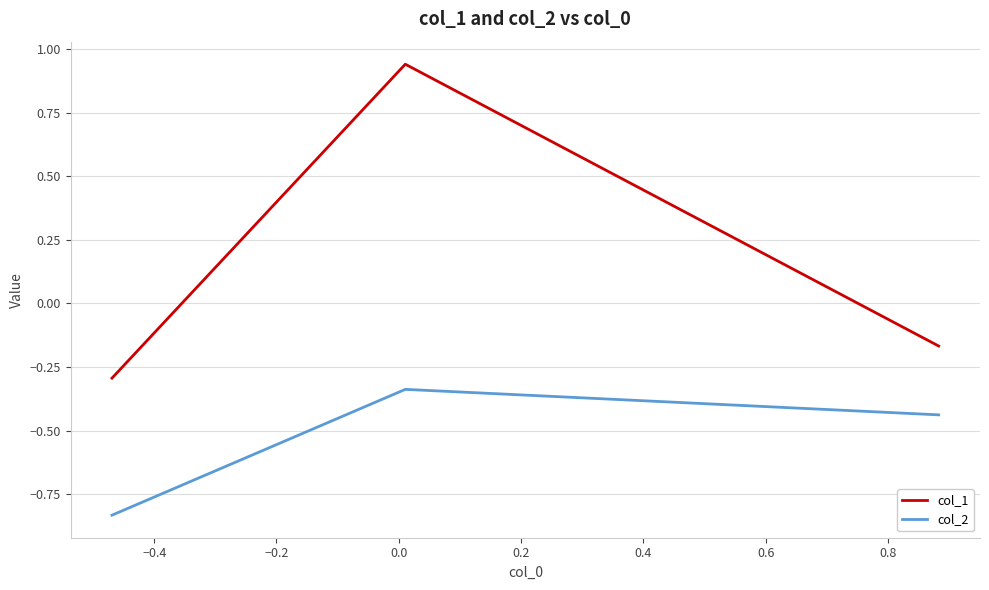

What is the sum of all col_2 values?

-1.6